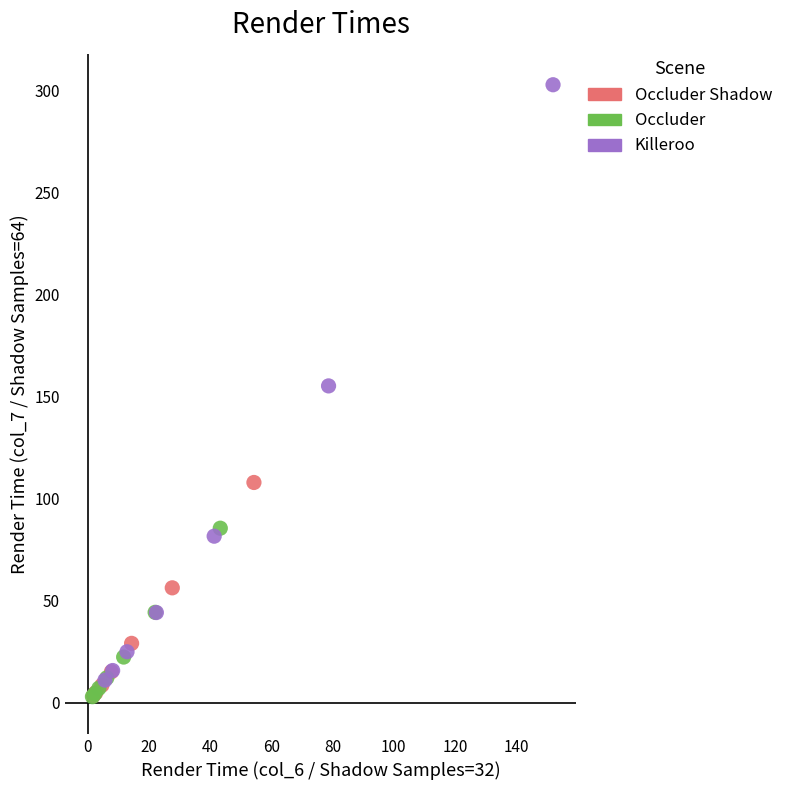

Which series reaches the maximum Y coordinate?

Killeroo